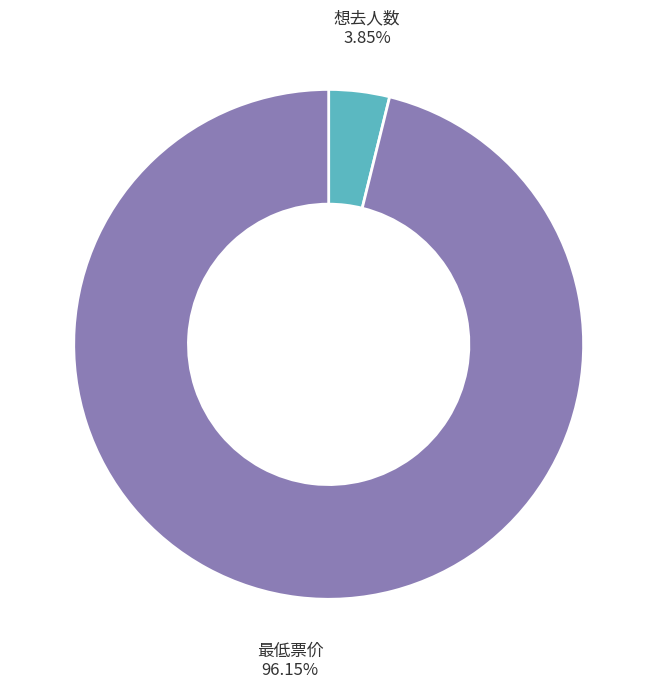

Is there any slice that represents more than half of the pie?

Yes